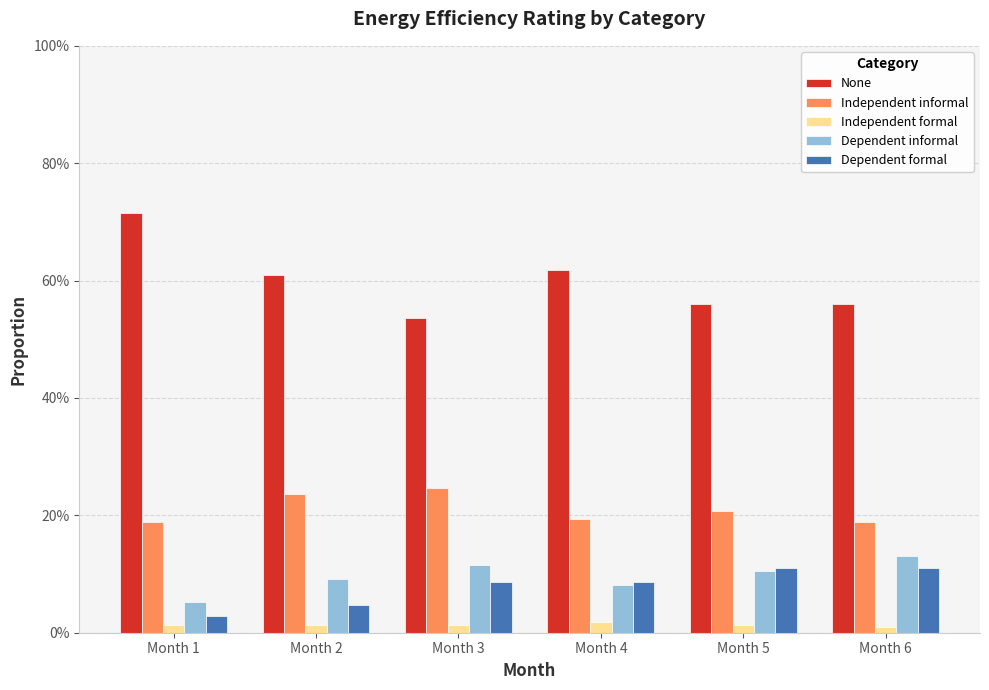

Is the value of Dependent formal at Month 1 greater than the value of Dependent informal at Month 6?

No